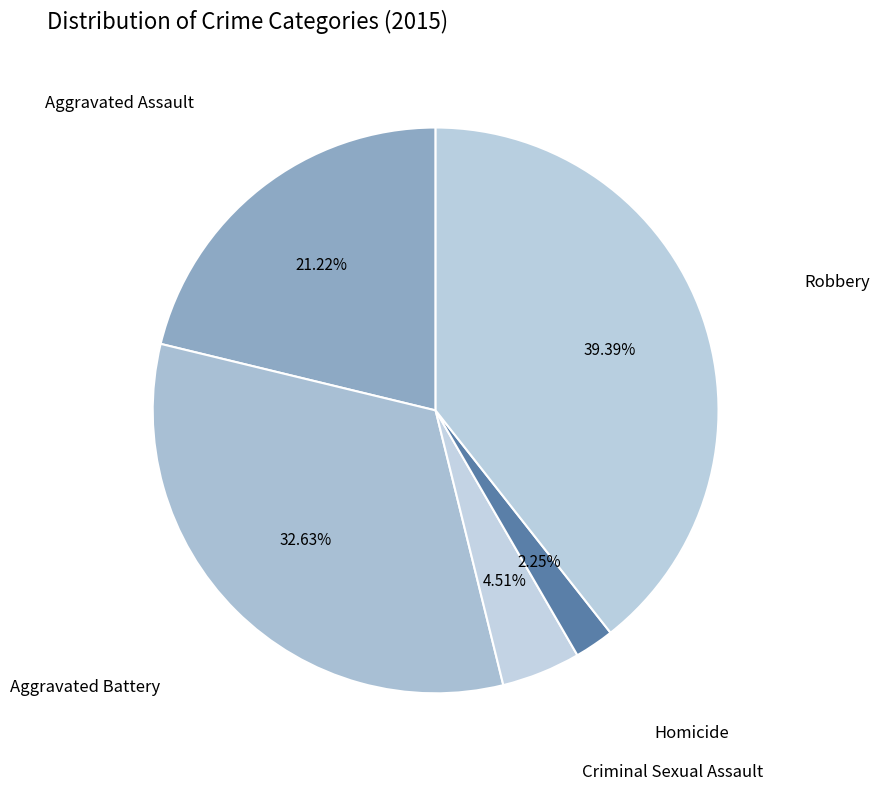

To the nearest percent, what is the difference between the largest and smallest slice percentages?

37%